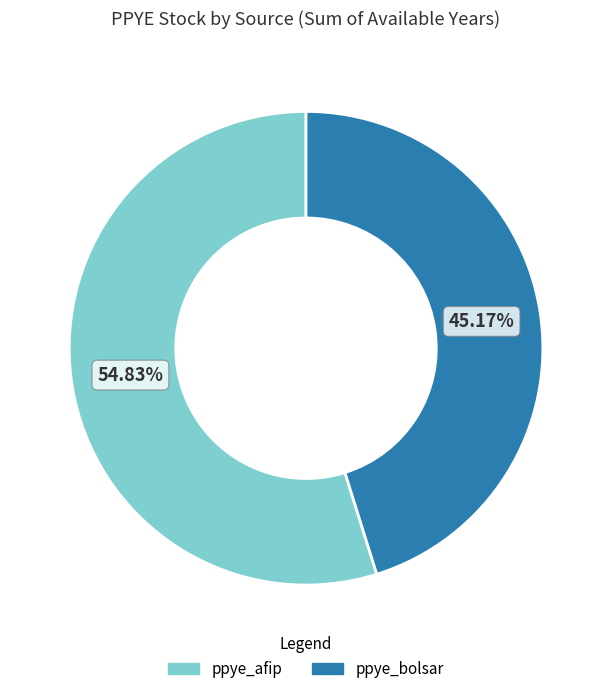

Is there a majority slice in this chart?

Yes